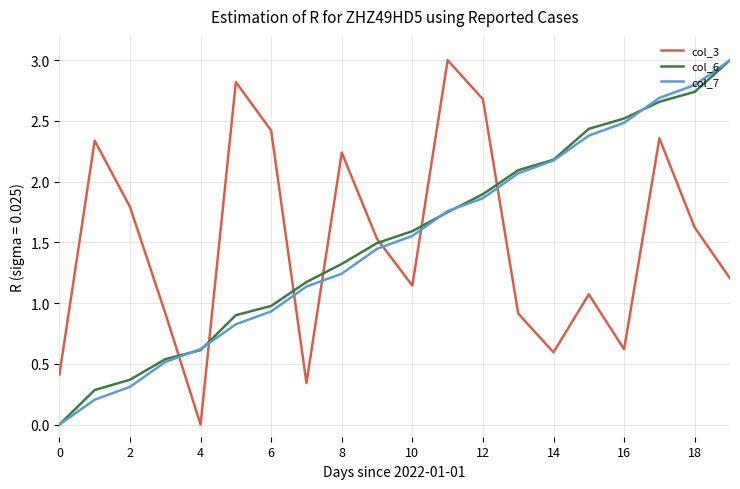

After their last crossing, which series has the higher values: col_6 or col_3?

col_6